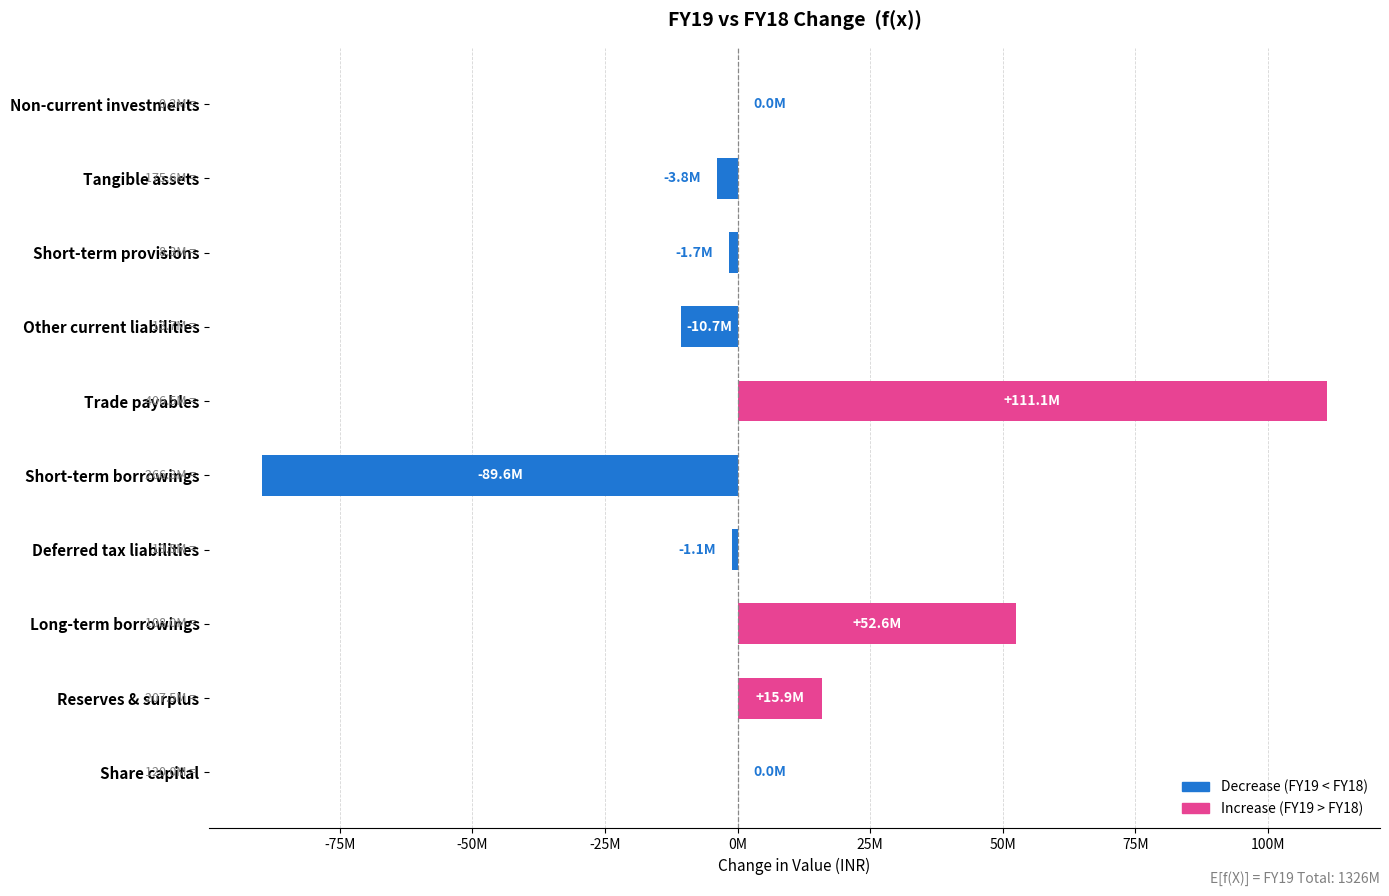

How many values are below zero?

5